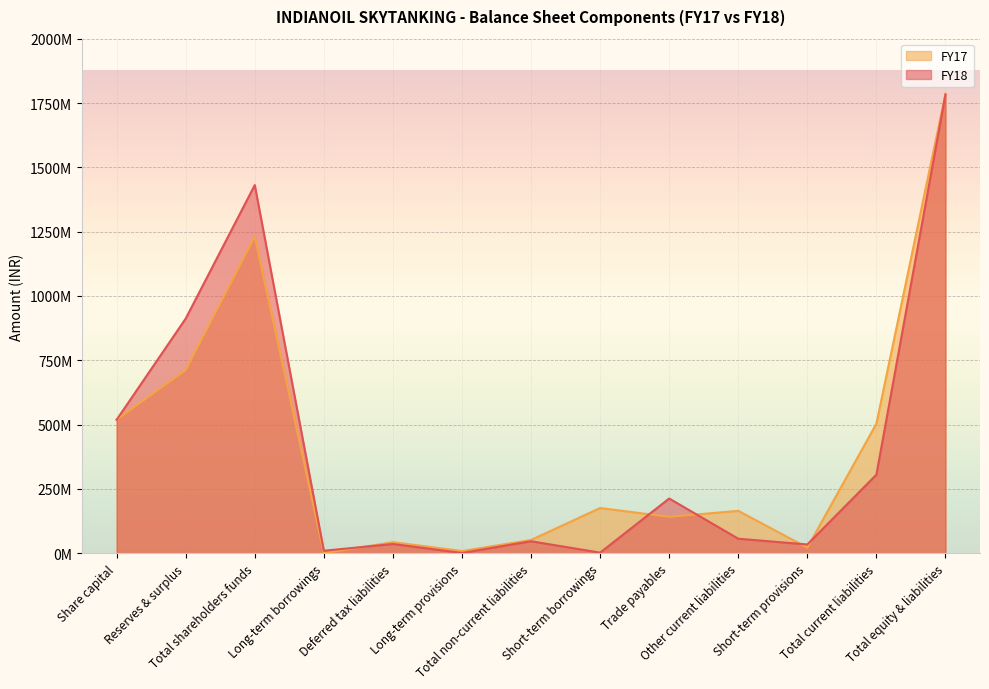

At which category does the chart reach its minimum across all series?

Long-term borrowings